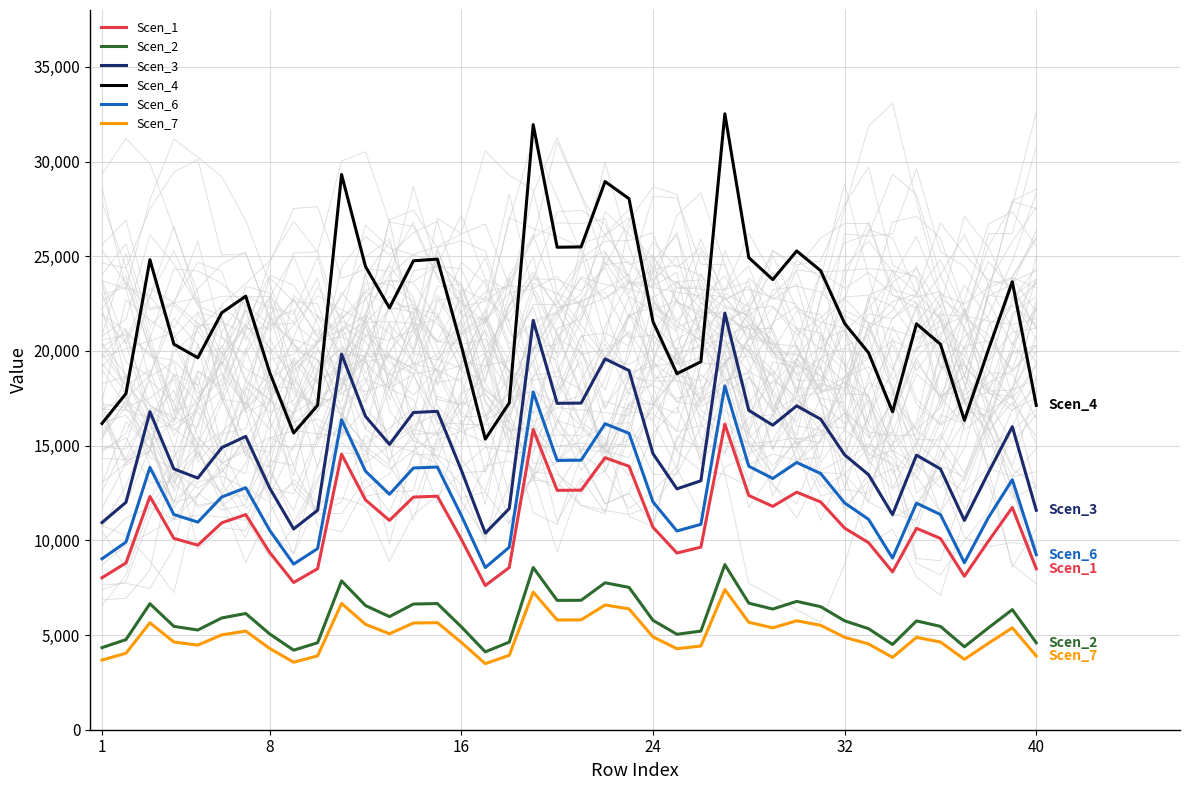

True or false: Scen_3 and Scen_7 intersect in this chart.

False